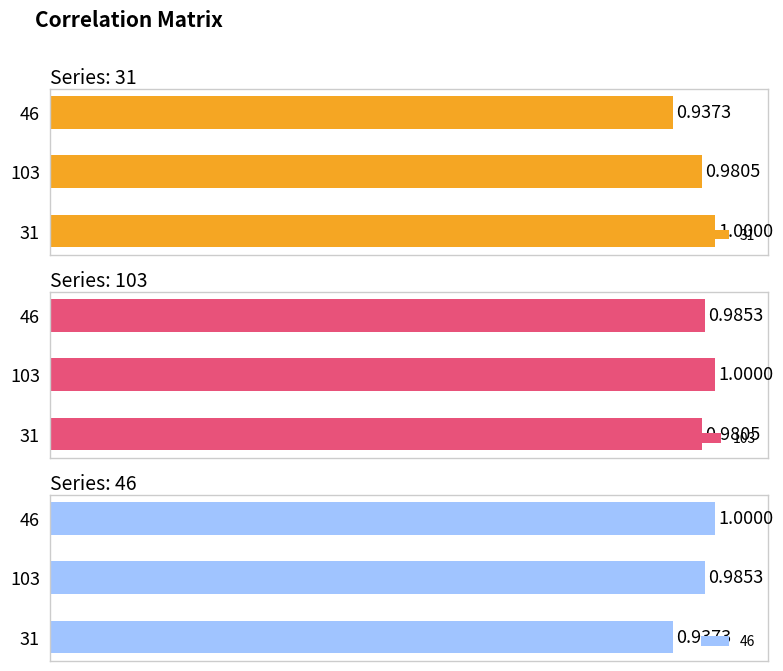

Rank the series at 31 from highest to lowest value.

31, 103, 46